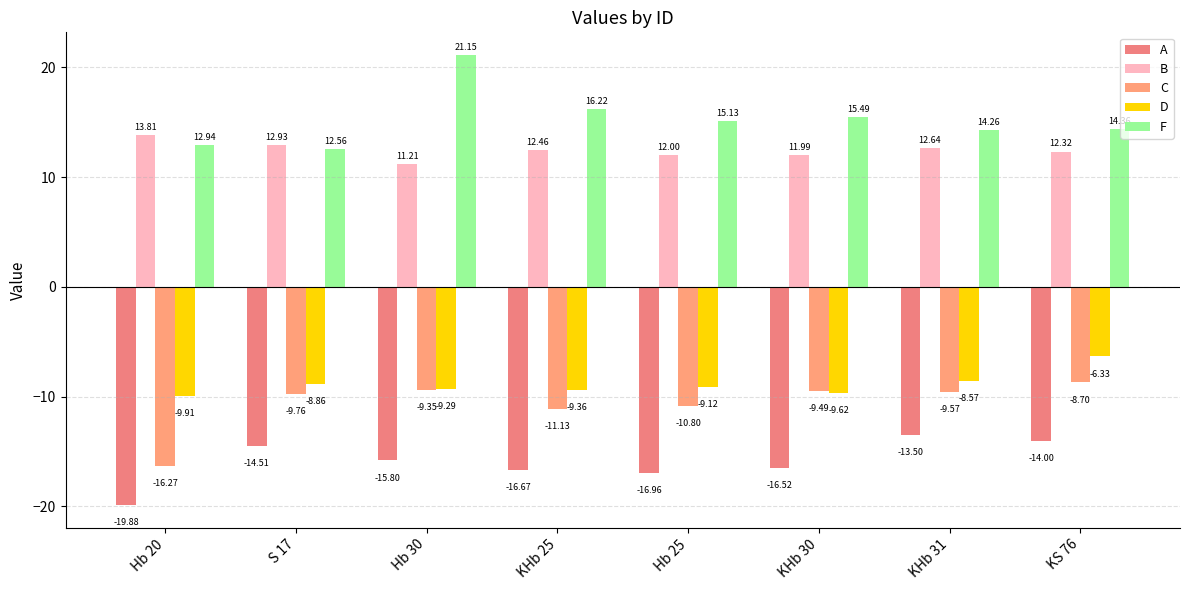

Between Hb 30 and Hb 25, which series saw the biggest shift?

F